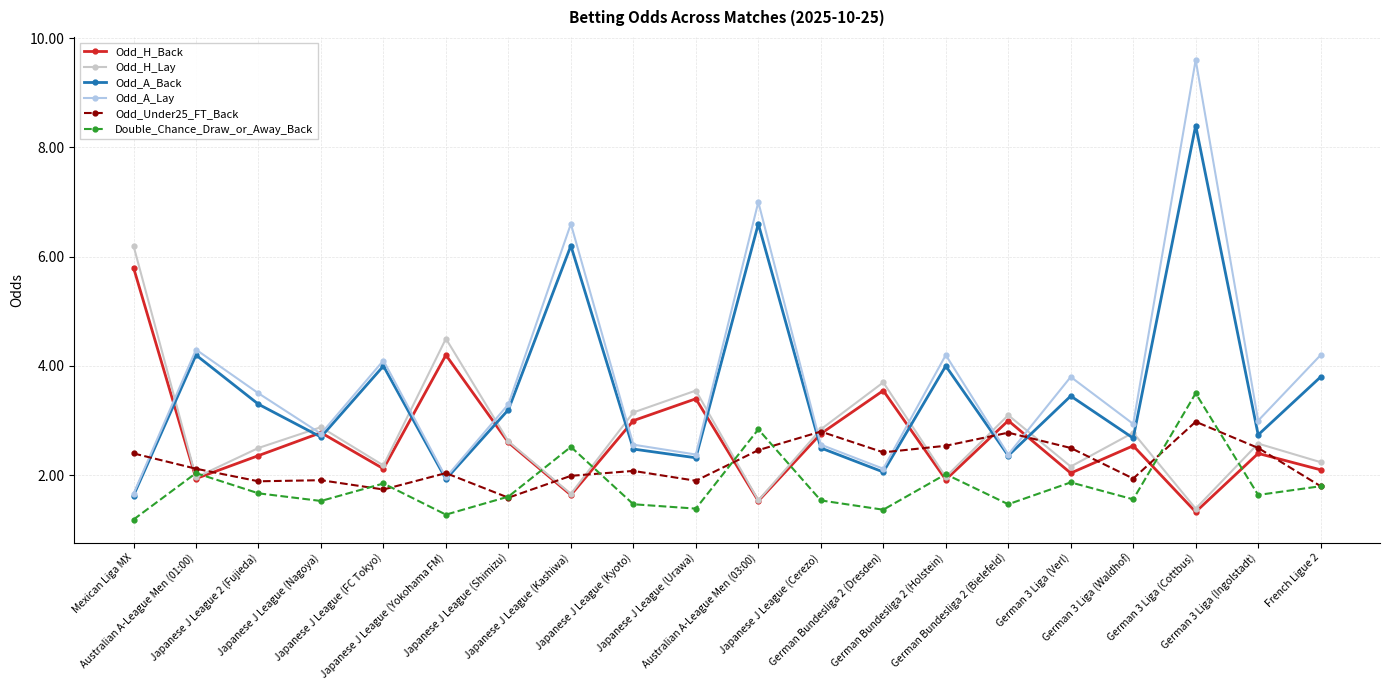

What is the difference between the highest and lowest values at Japanese J League (Urawa)?

2.2